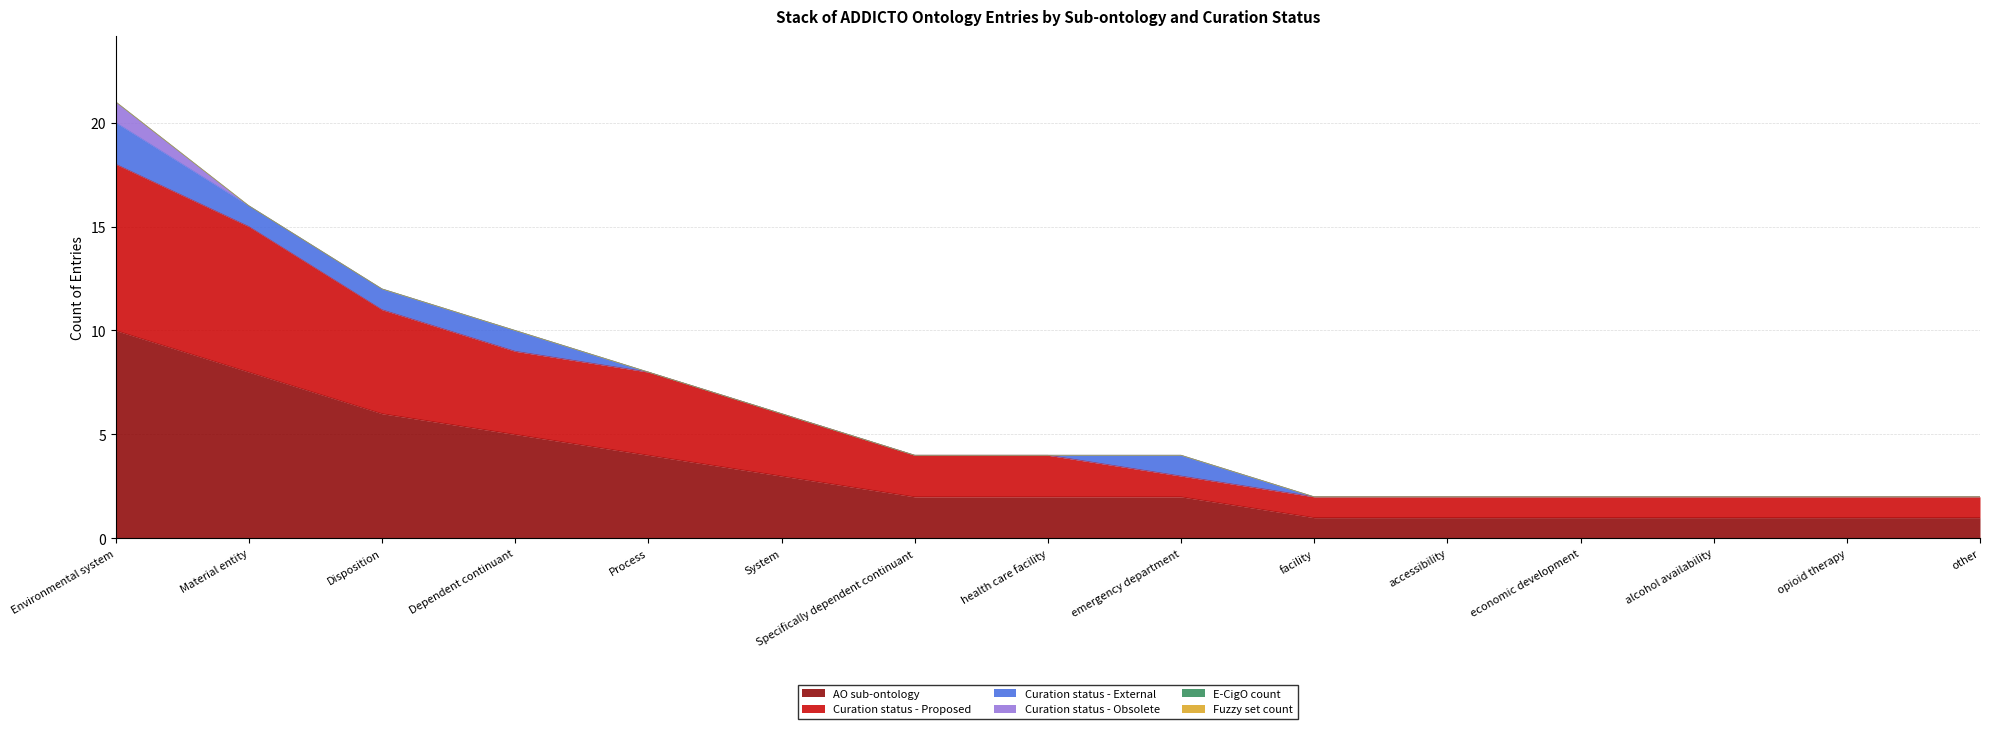

Is it true that Curation status - Obsolete equals -1 at Specifically dependent continuant?

False